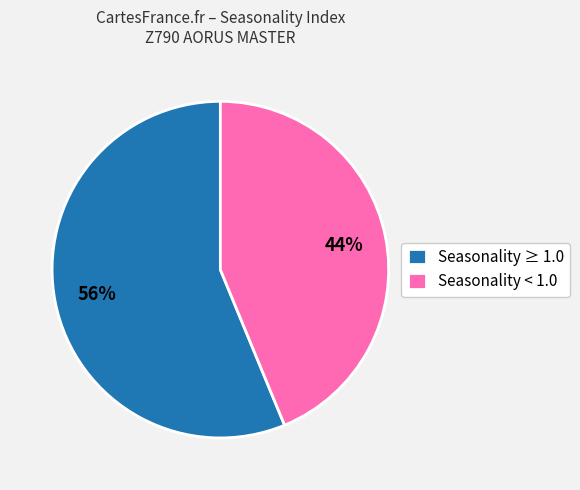

Is there a majority slice in this chart?

Yes